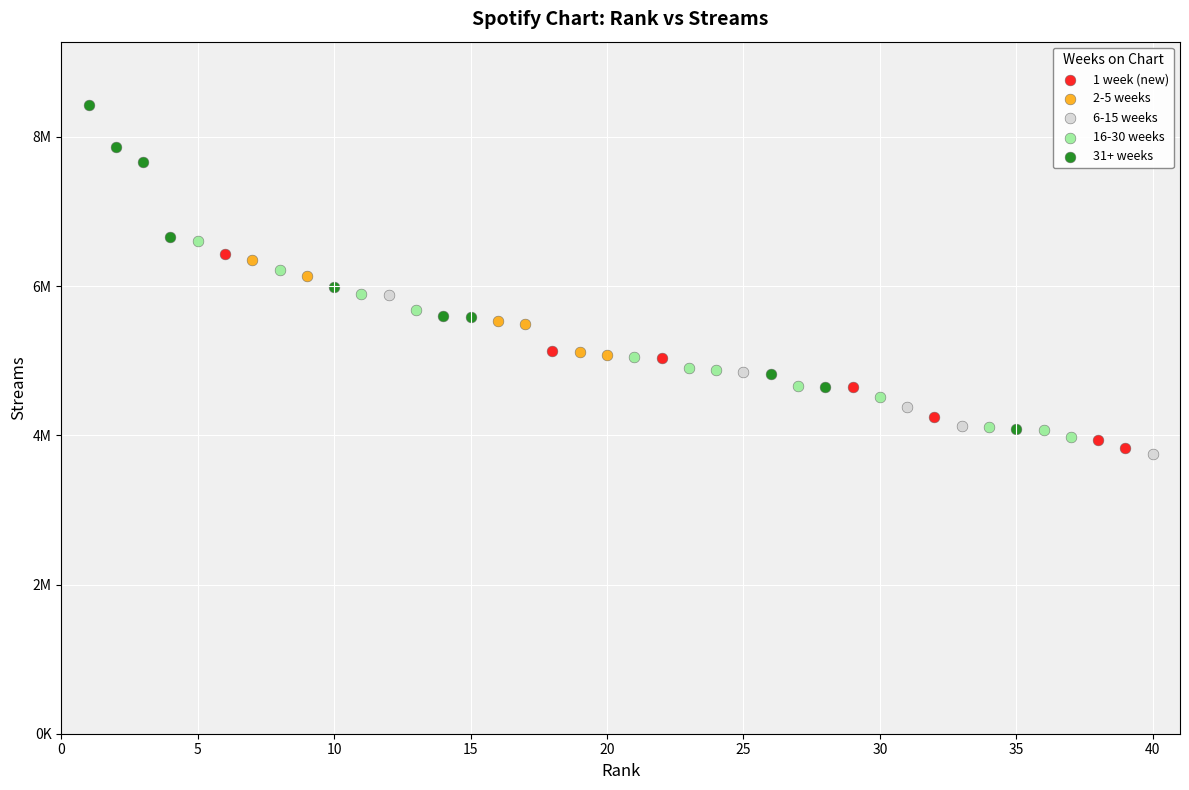

Which series reaches the minimum Y coordinate?

6-15 weeks